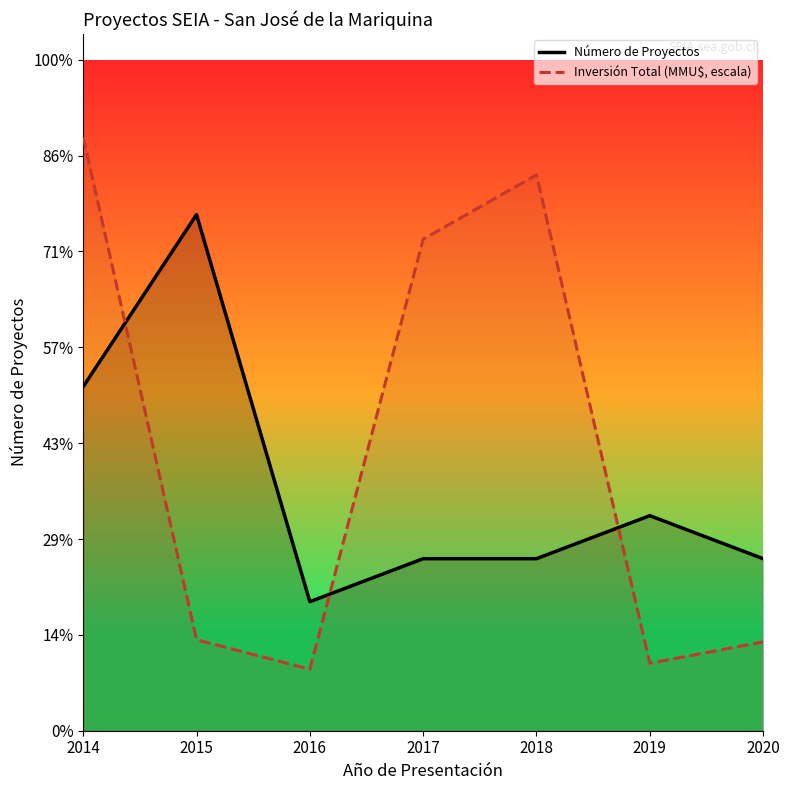

True or false: Inversión Total (MMU$, escala) has more than 1 interior local peaks.

False